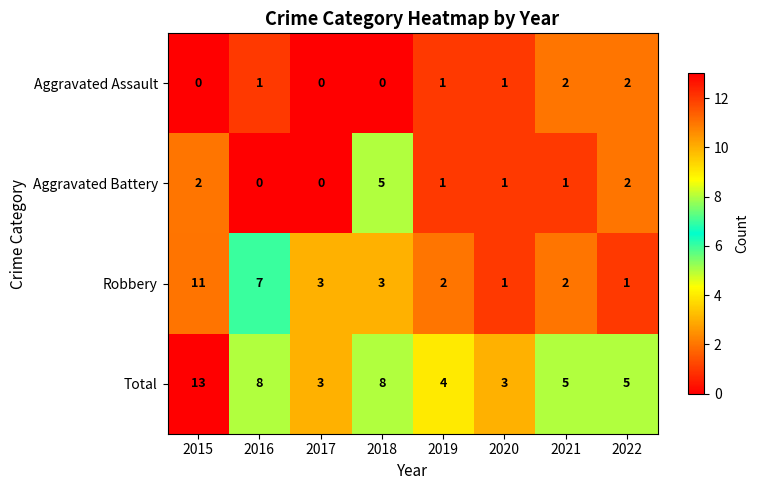

At how many categories does at least one series exceed 9?

1